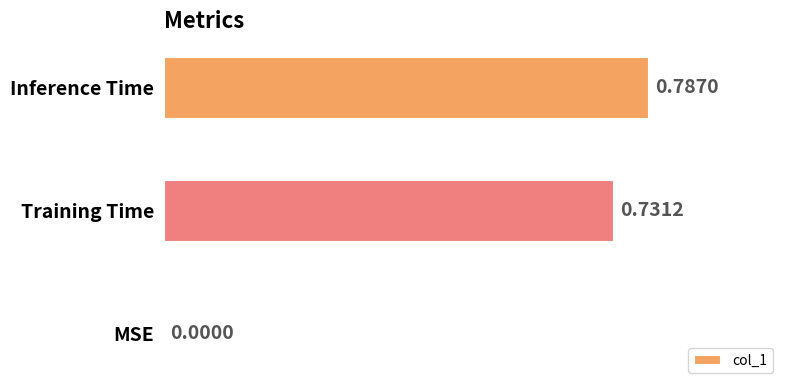

Where is the data nearest to the value 0?

MSE